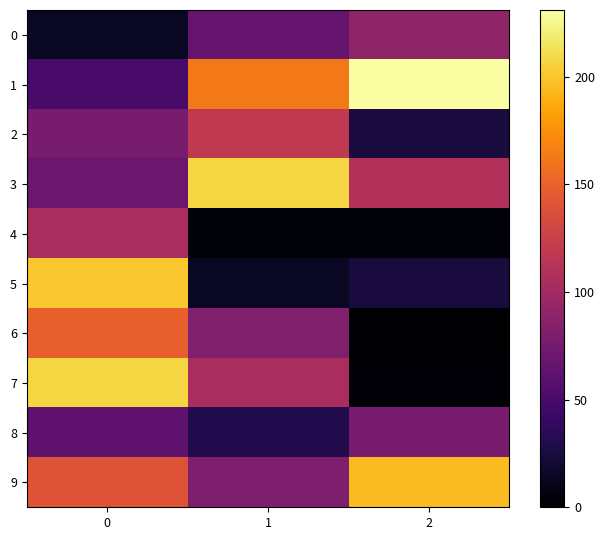

Which series changed the most between 0 and 1?

5